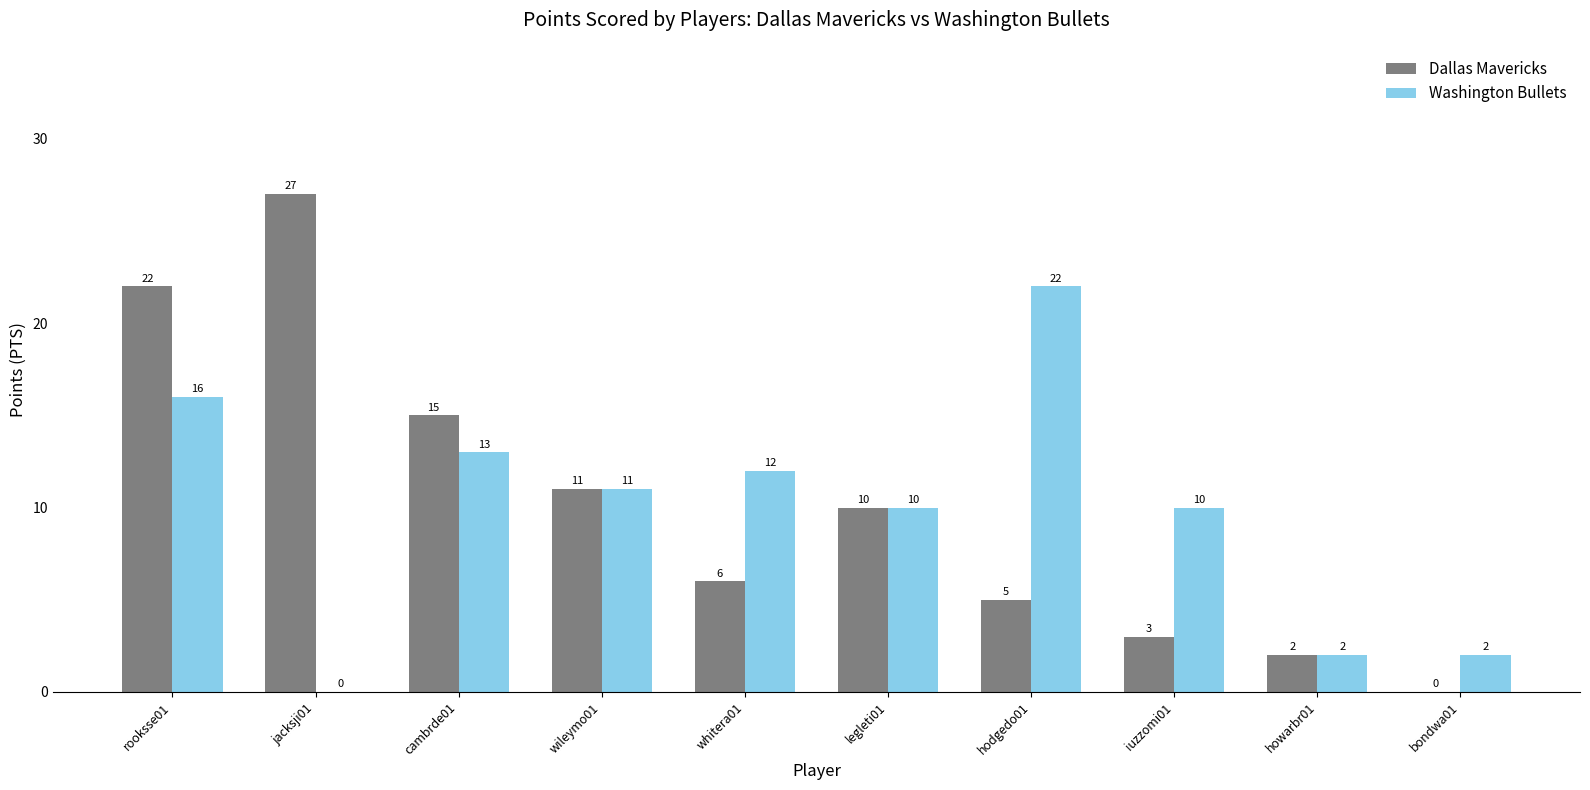

What is the sum of all Washington Bullets values?

98